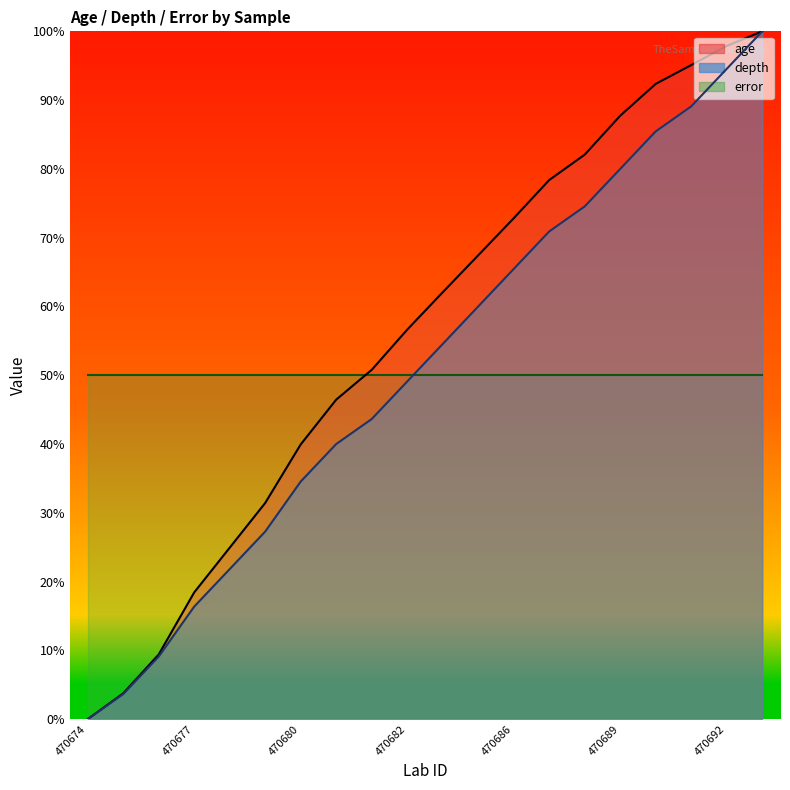

Which series has the widest spread of values?

age